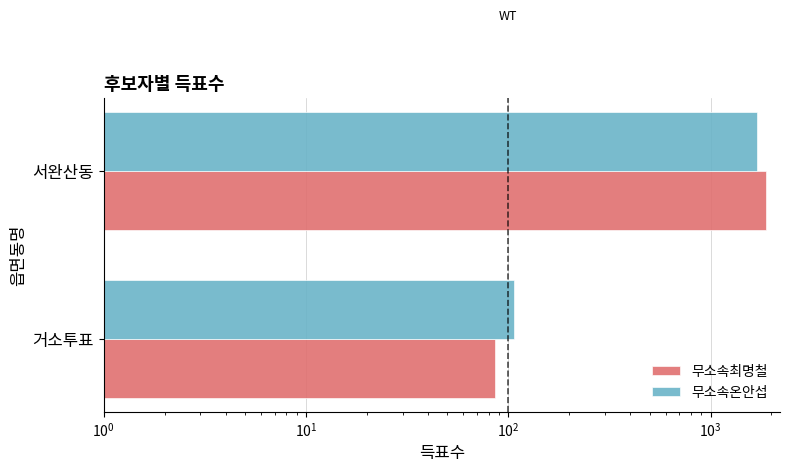

The value of 무소속최명철 at 서완산동 is 1112. True or false?

False